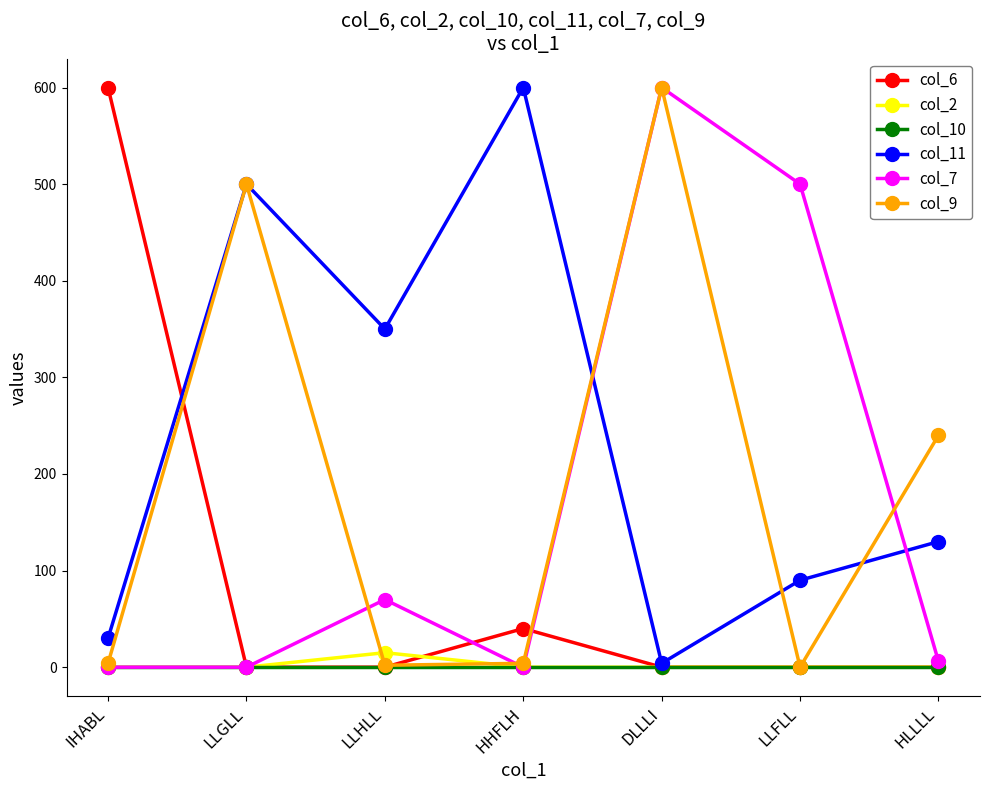

What is the spread (max minus min) of values at LLGLL?

500